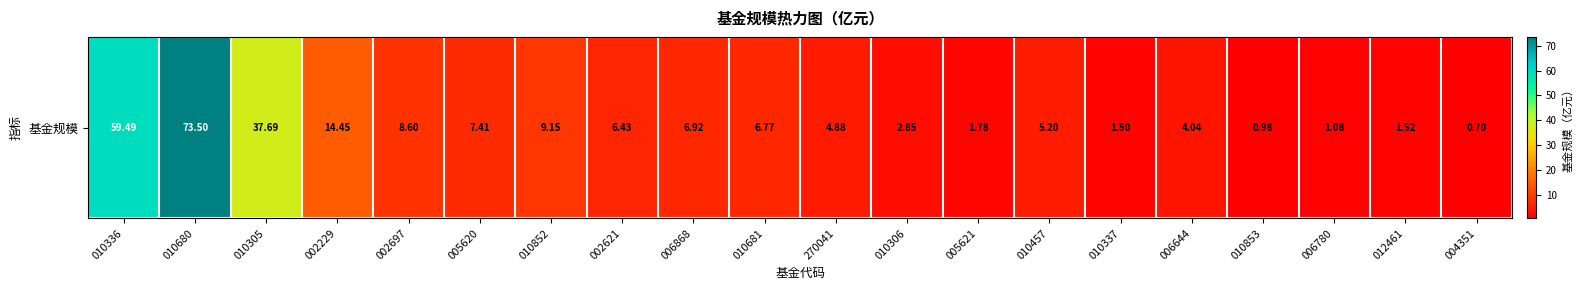

What is the difference between the second highest and minimum values?

58.8